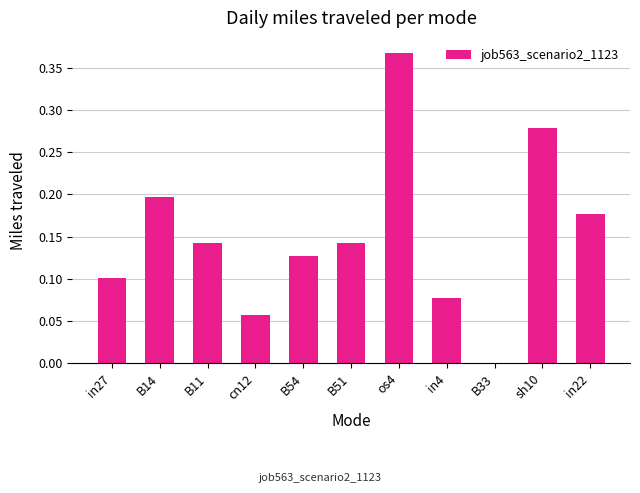

Which label corresponds to the largest value in the chart?

os4